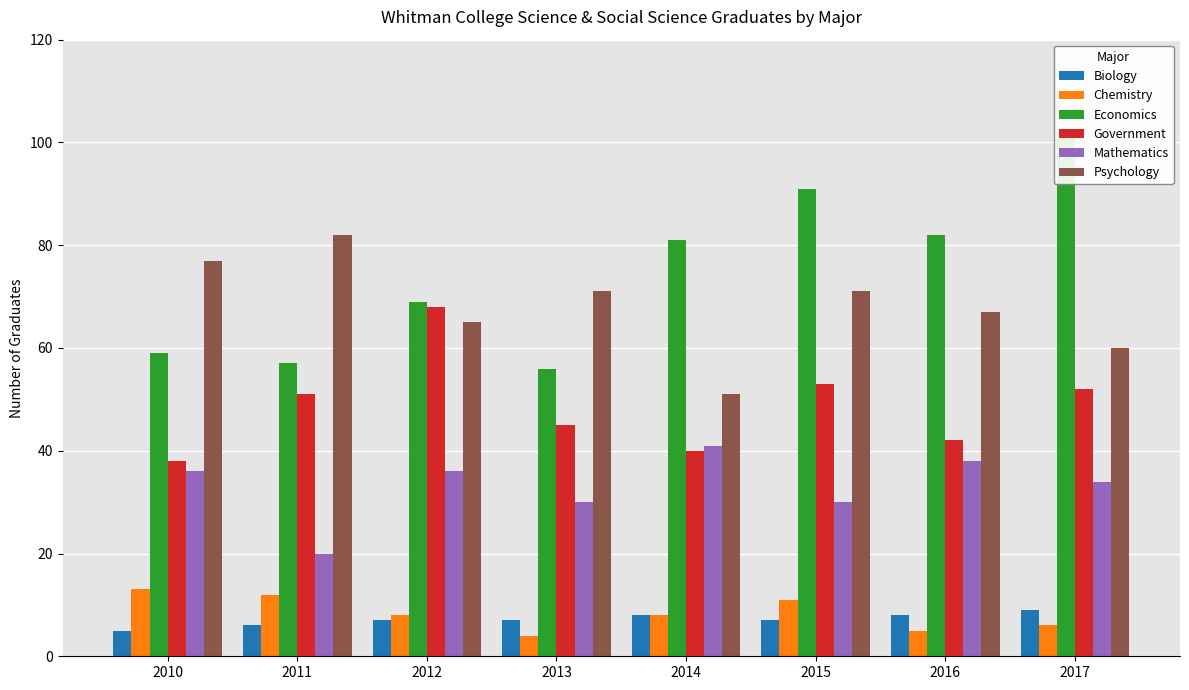

How many distinct data groups are displayed?

6